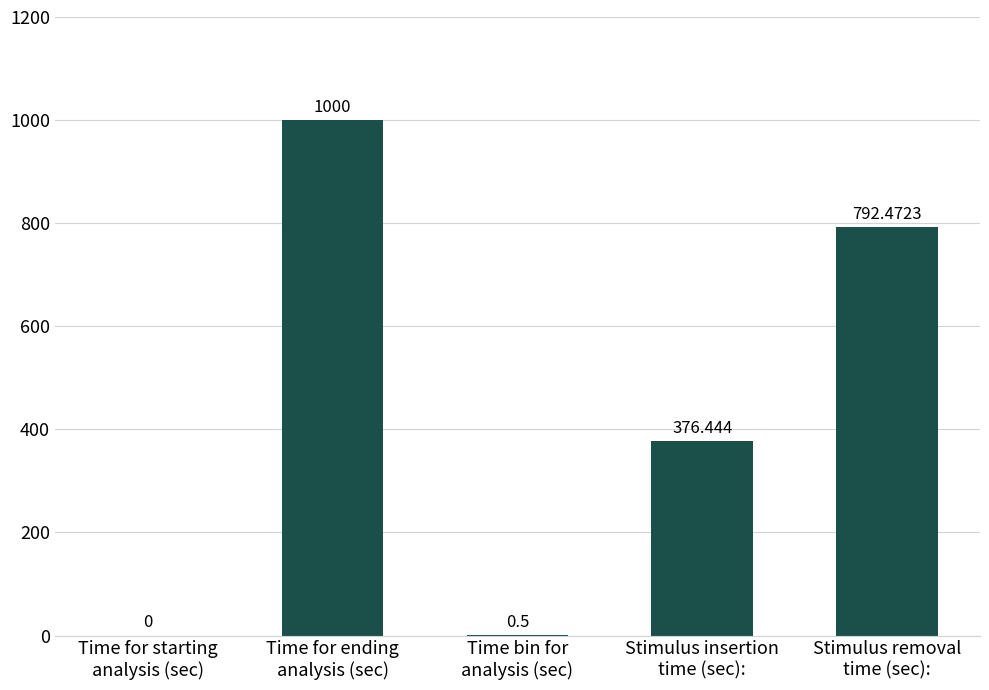

Between Time bin for
analysis (sec) and Time for starting
analysis (sec), which is larger?

Time bin for
analysis (sec)